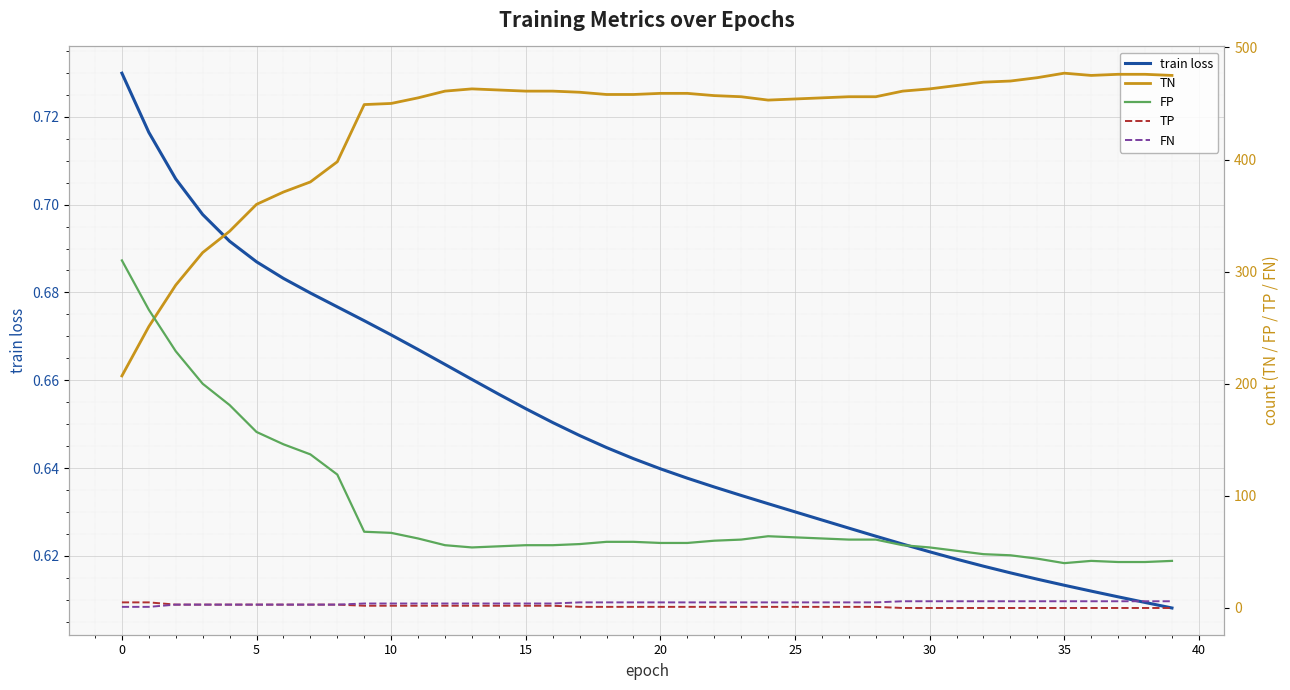

What is the difference between the maximum and minimum values in the TN series?

270.0